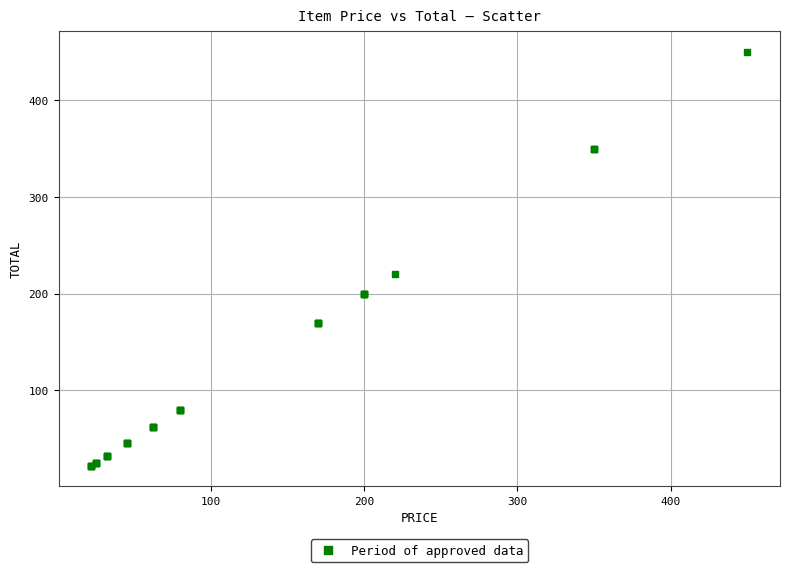

What Y value in the scatter plot is closest to 236?

220